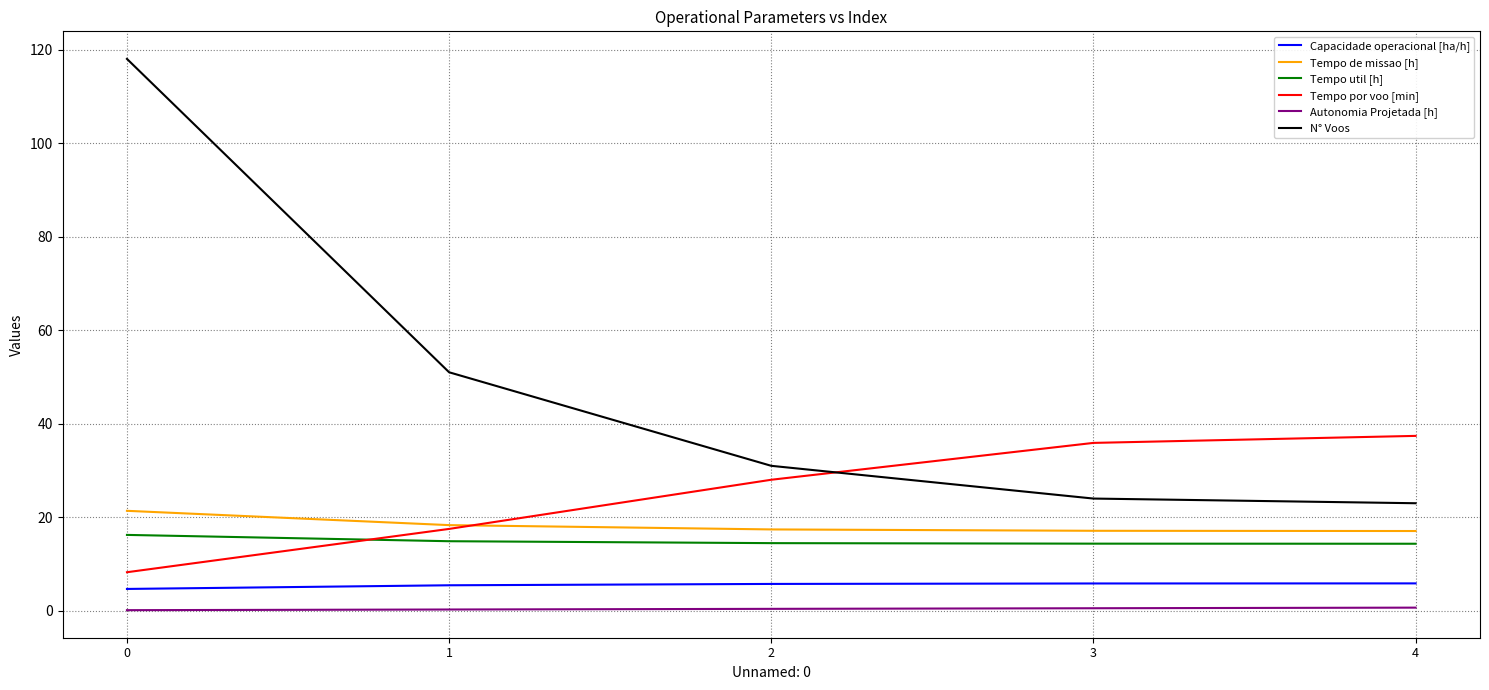

True or false: Tempo de missao [h] and Tempo util [h] cross at least once.

False